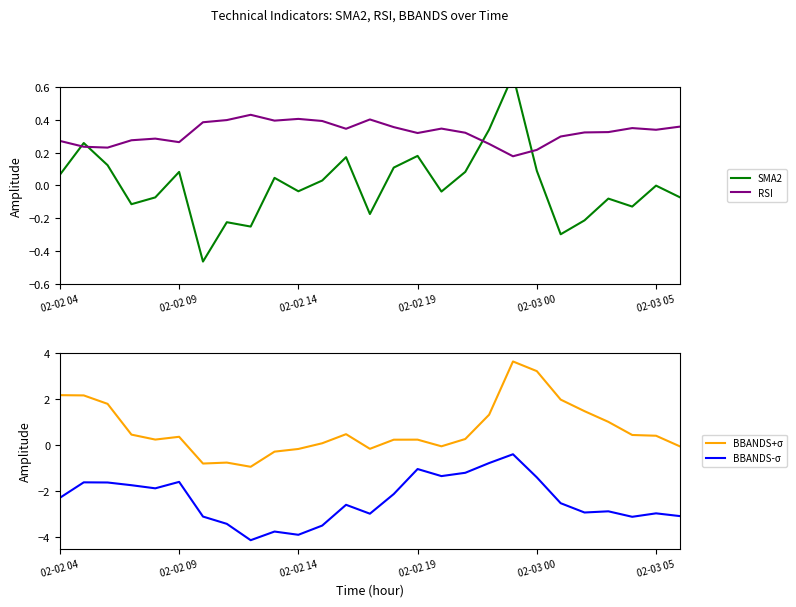

The BBANDS+σ series shows 0.2 at 02-02 19. True or false?

True